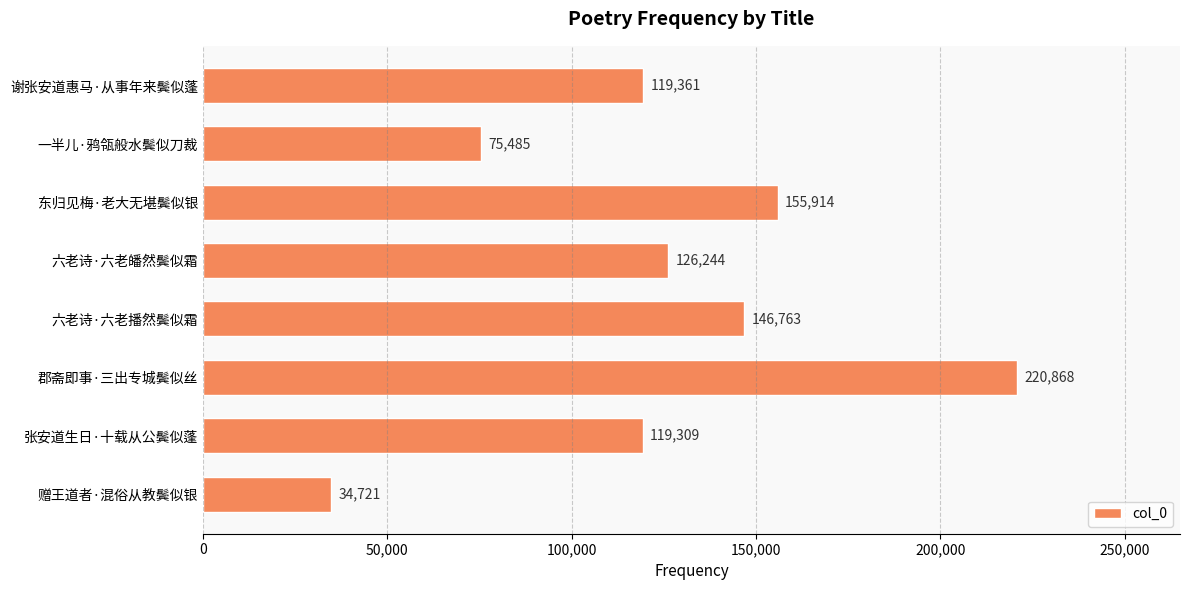

What is the ratio of the value at 六老诗·六老播然鬓似霜 to the value at 郡斋即事·三出专城鬓似丝?

0.7